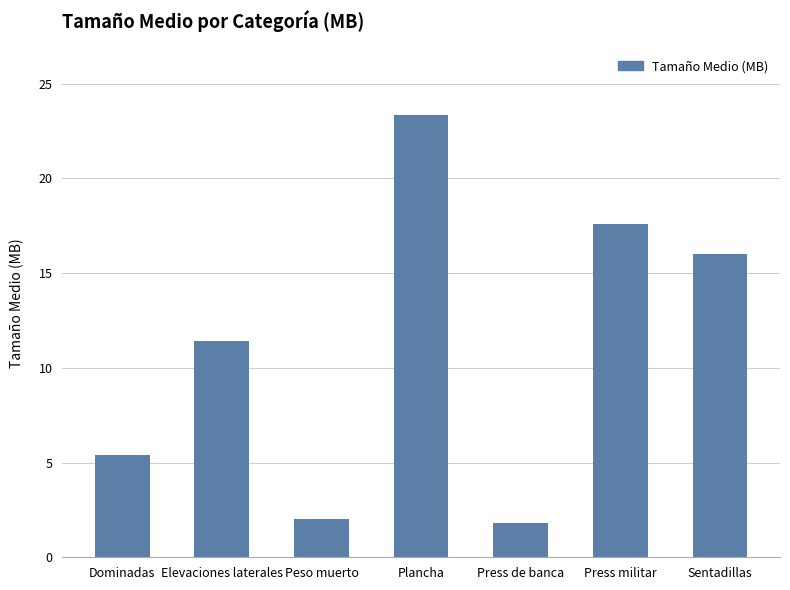

Between Dominadas and Press de banca, which is larger?

Dominadas